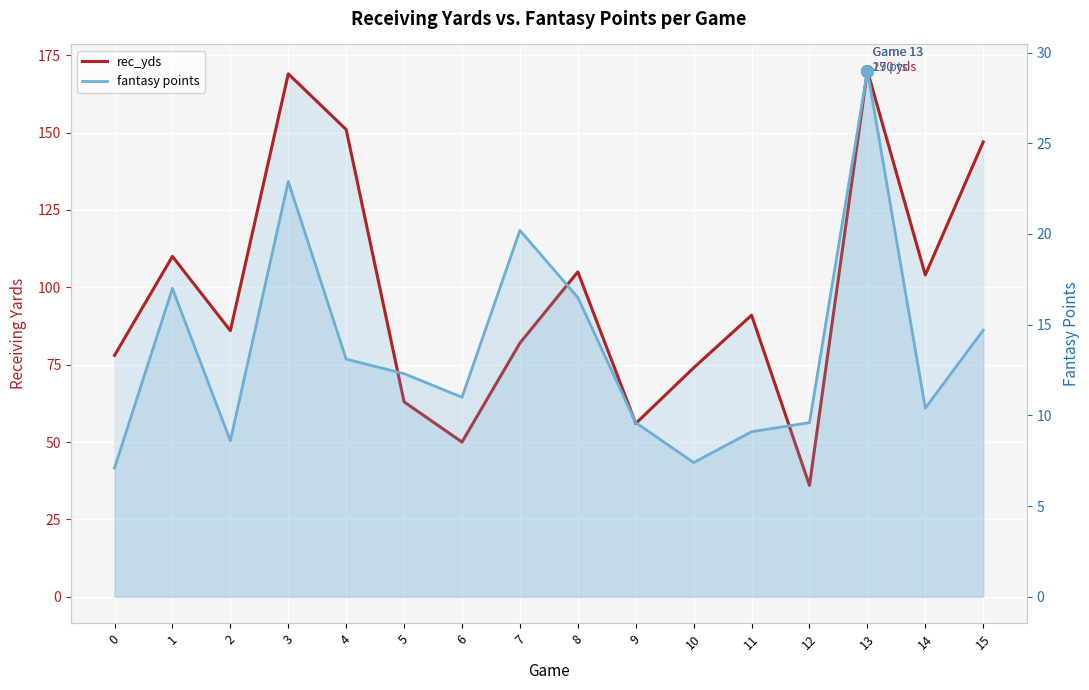

Which series has the largest total across all categories?

rec_yds